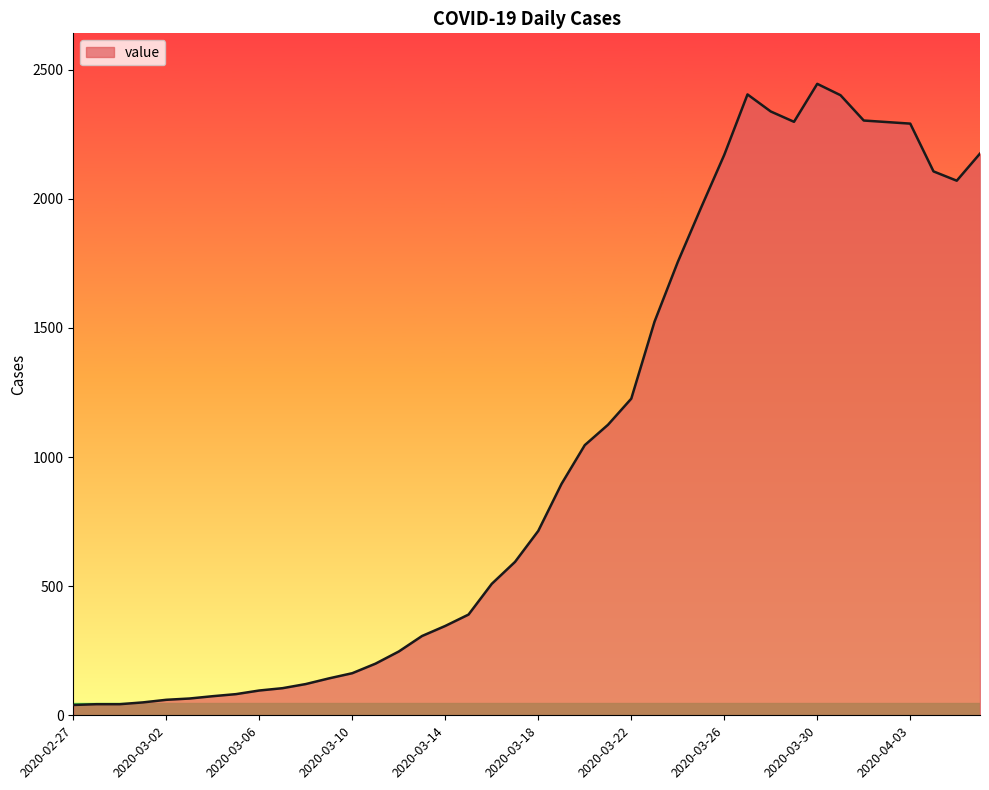

What is the greatest value displayed?

2445